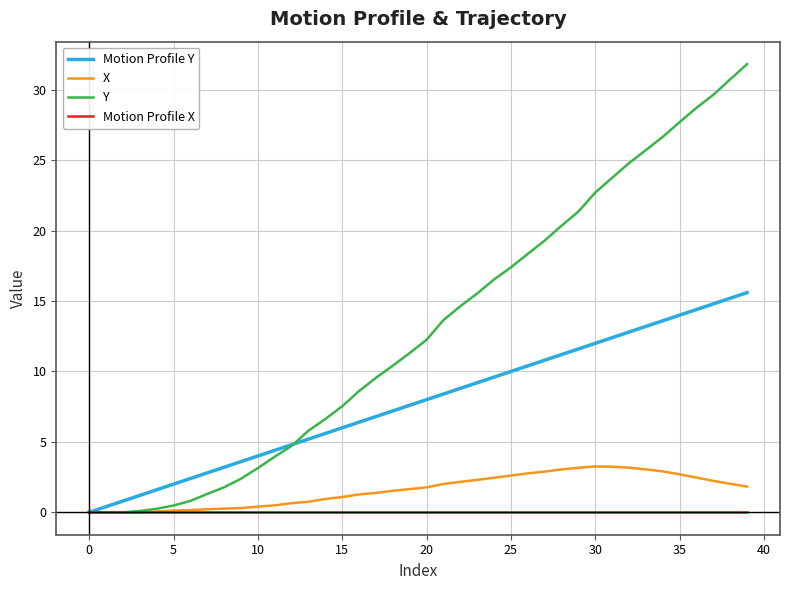

Which series has the largest total across all categories?

Y